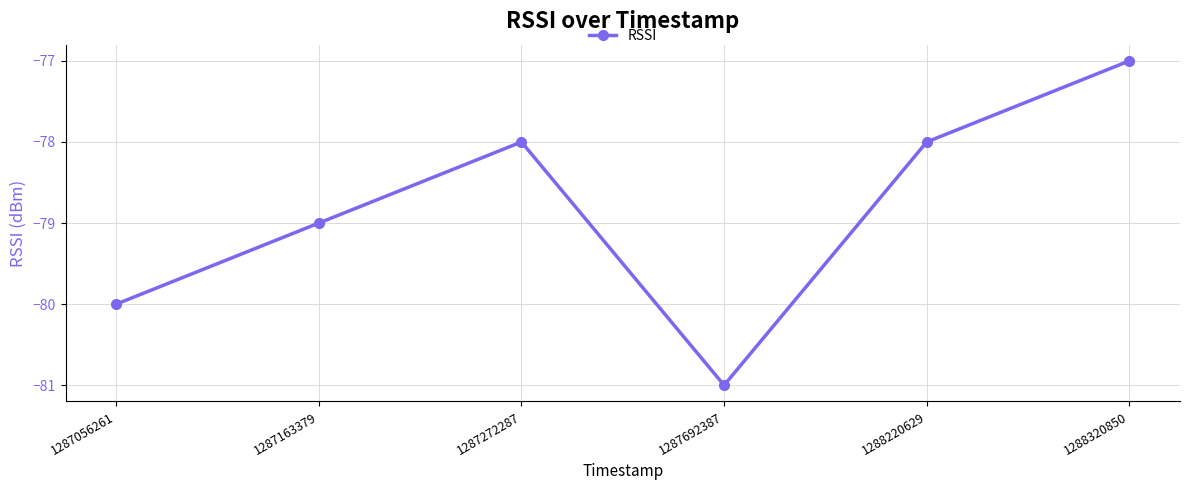

Reading left to right, list all the values displayed in this chart.

-80	-79	-78	-81	-78	-77